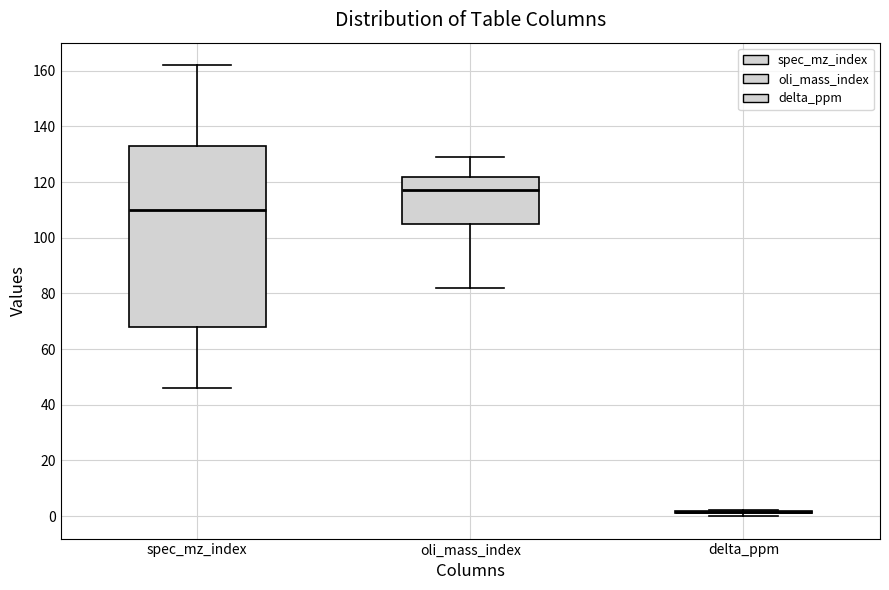

Reading left to right, read every box against the y-axis: the position of its median line, the range the box covers, and the ends of its whiskers. The values are not printed on the chart, so give them approximately, as read against the axis.

spec_mz_index: median 110, box 68 to 134, whiskers 46 to 162
oli_mass_index: median 118, box 106 to 122, whiskers 82 to 130
delta_ppm: box collapsed to a line at 2, whiskers 0 to 2